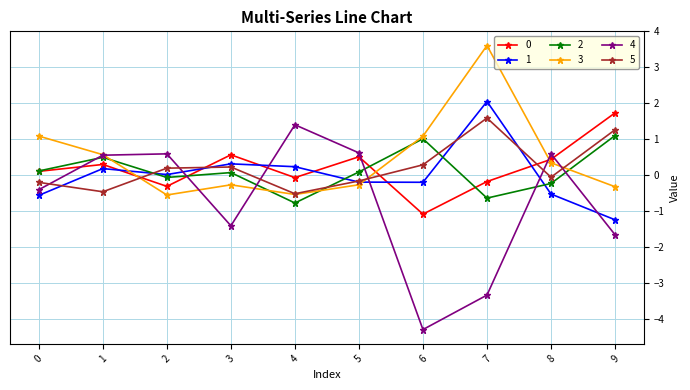

Is it true that 2 equals 0.5 at 1?

True